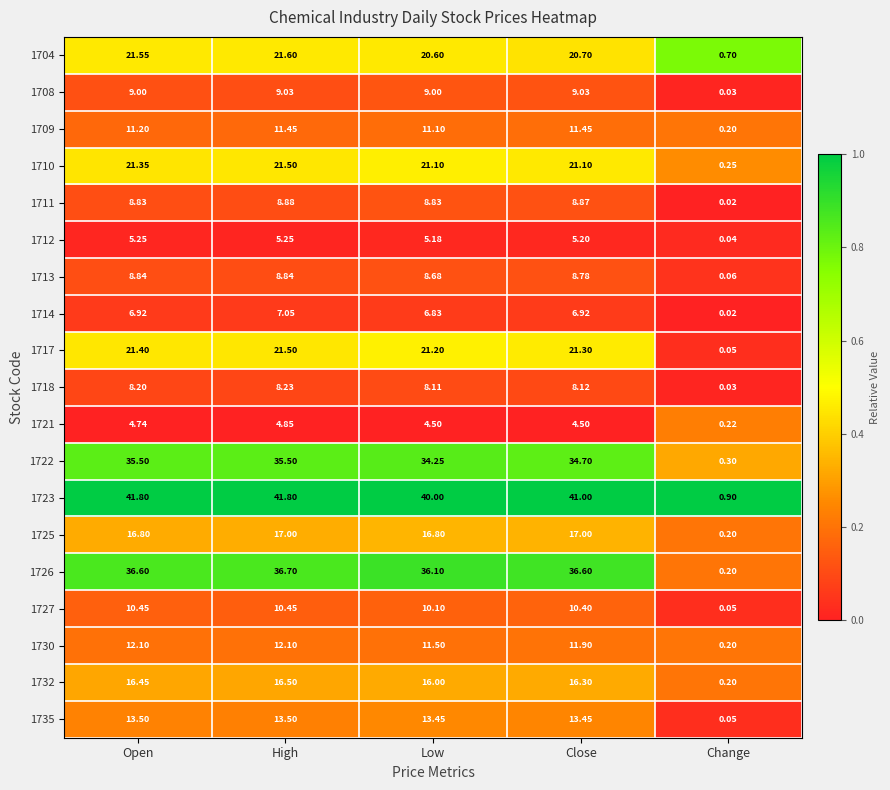

What is the spread (max minus min) of values at Change?

0.9